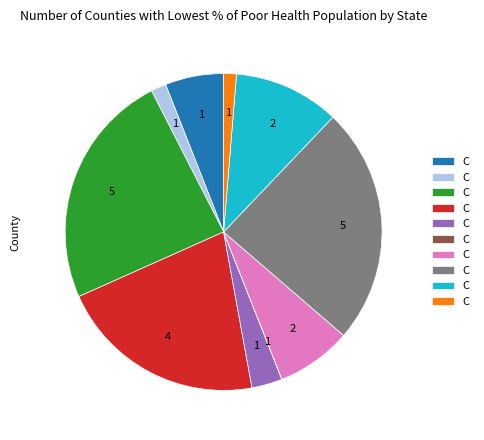

Is there a majority slice in this chart?

No